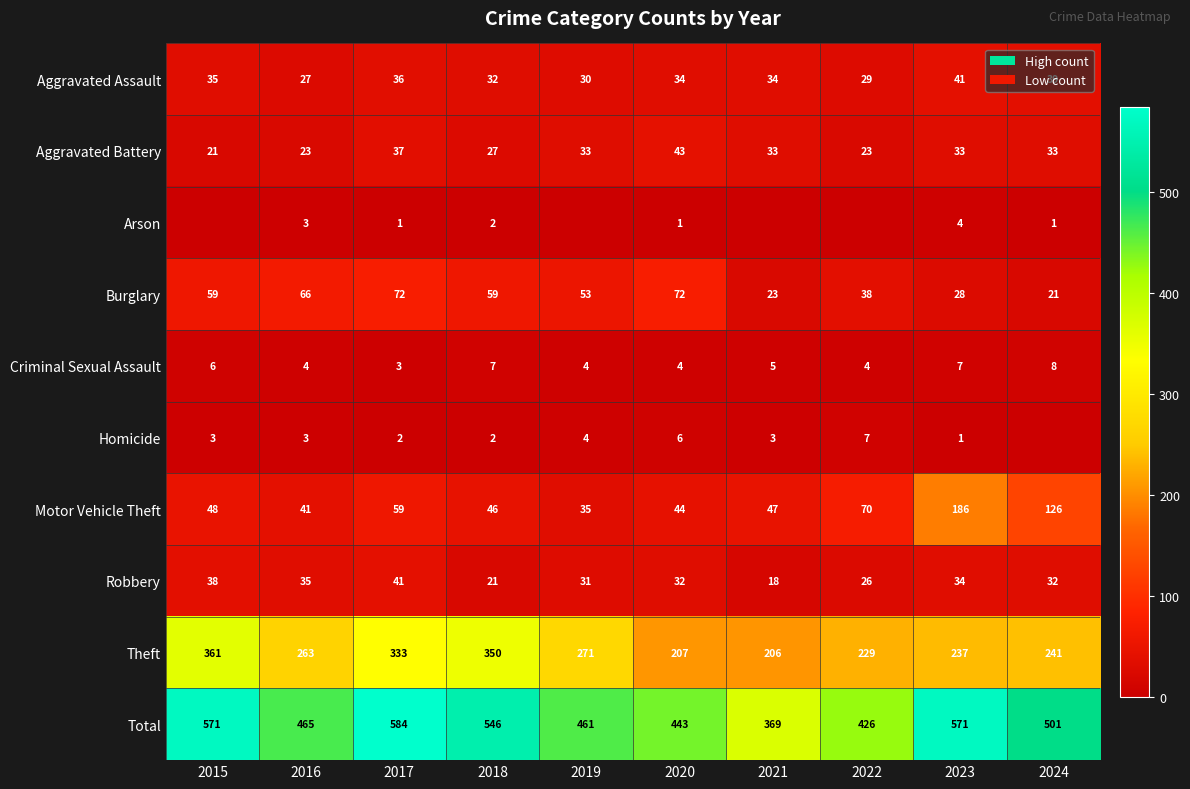

Where is Theft nearest to the value 283?

2019